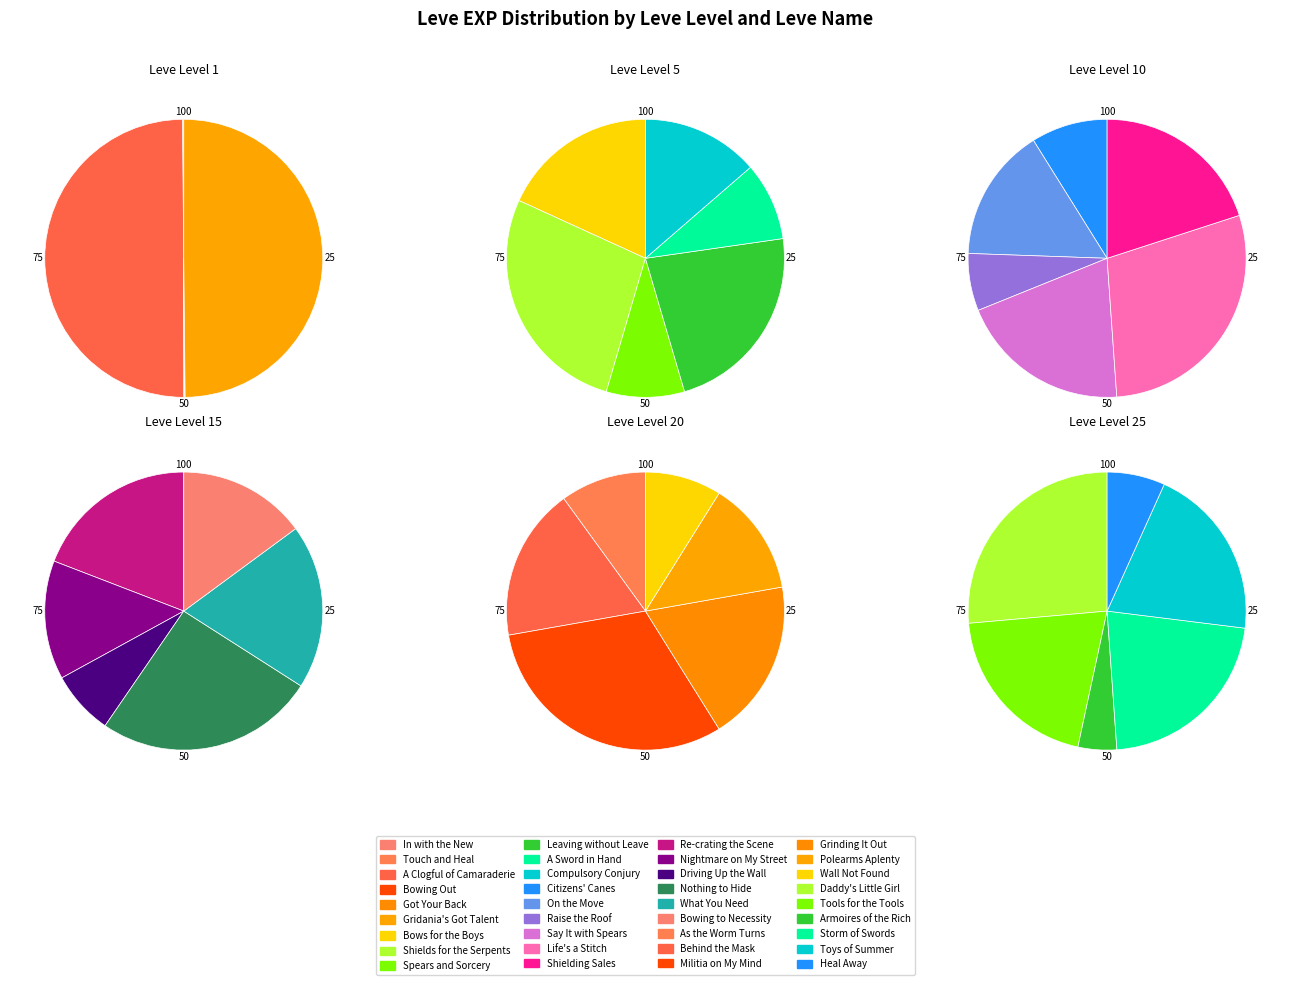

Combined, do Leve Level 25 and Leve Level 1 account for over 50%?

No